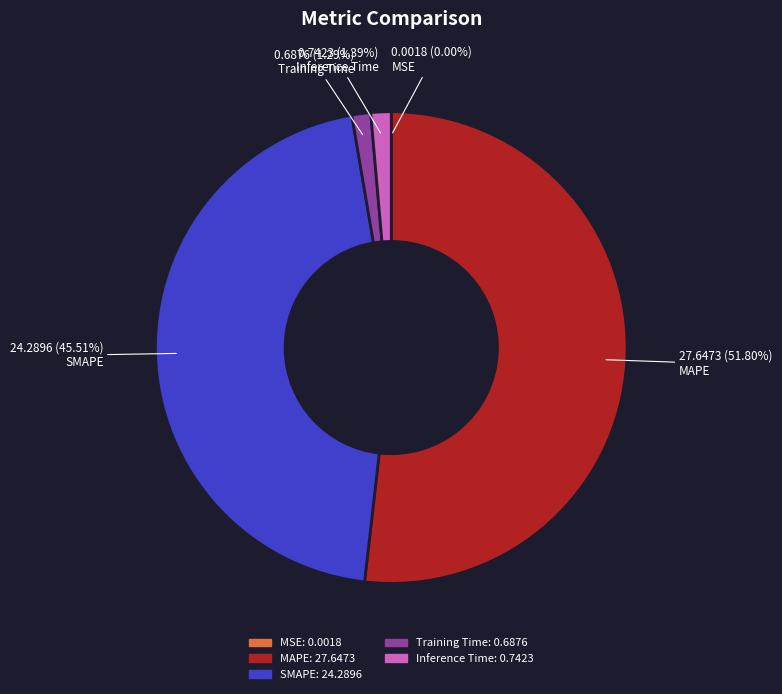

Does MAPE account for over 50% of the chart?

Yes